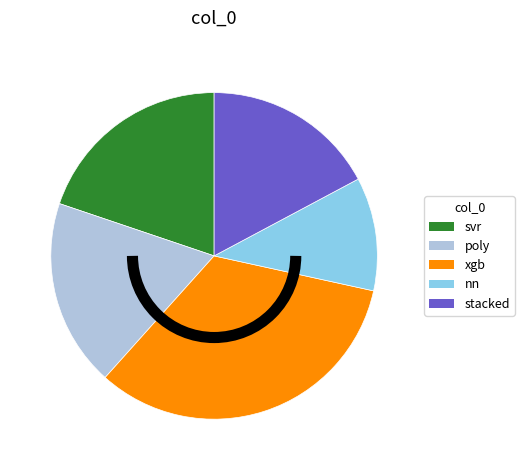

Rank the categories by value from highest to lowest.

xgb, svr, poly, stacked, nn